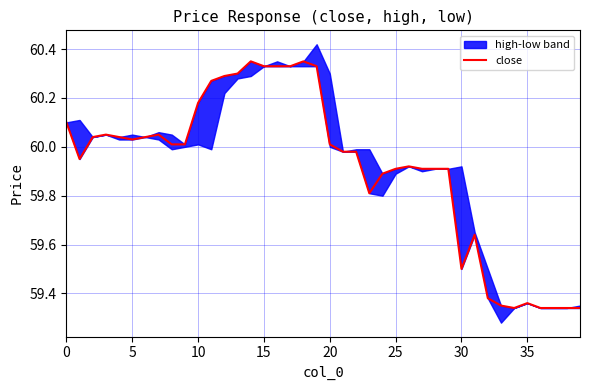

What is the average value?

59.9